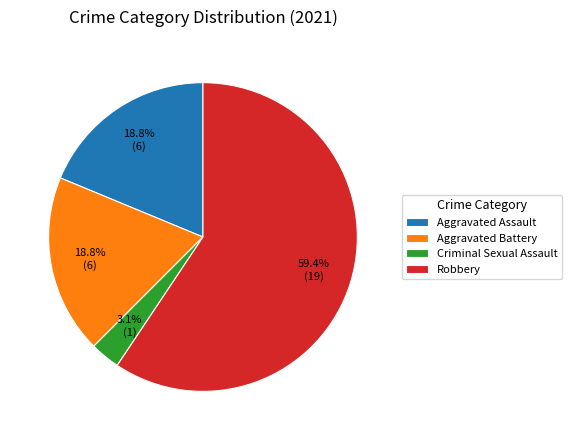

Do Aggravated Assault and Robbery together represent more than half of the pie?

Yes